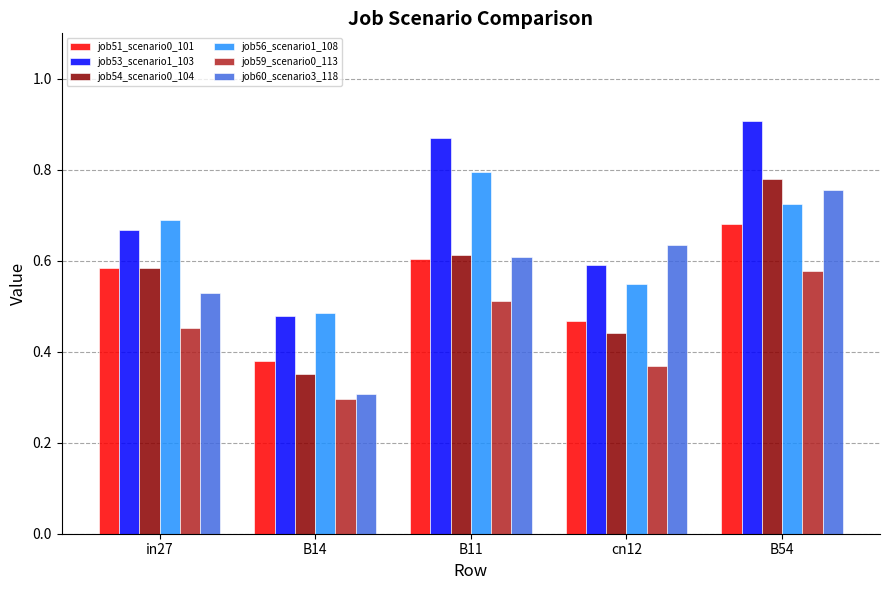

Which category has the lowest value in the job53_scenario1_103 series?

B14